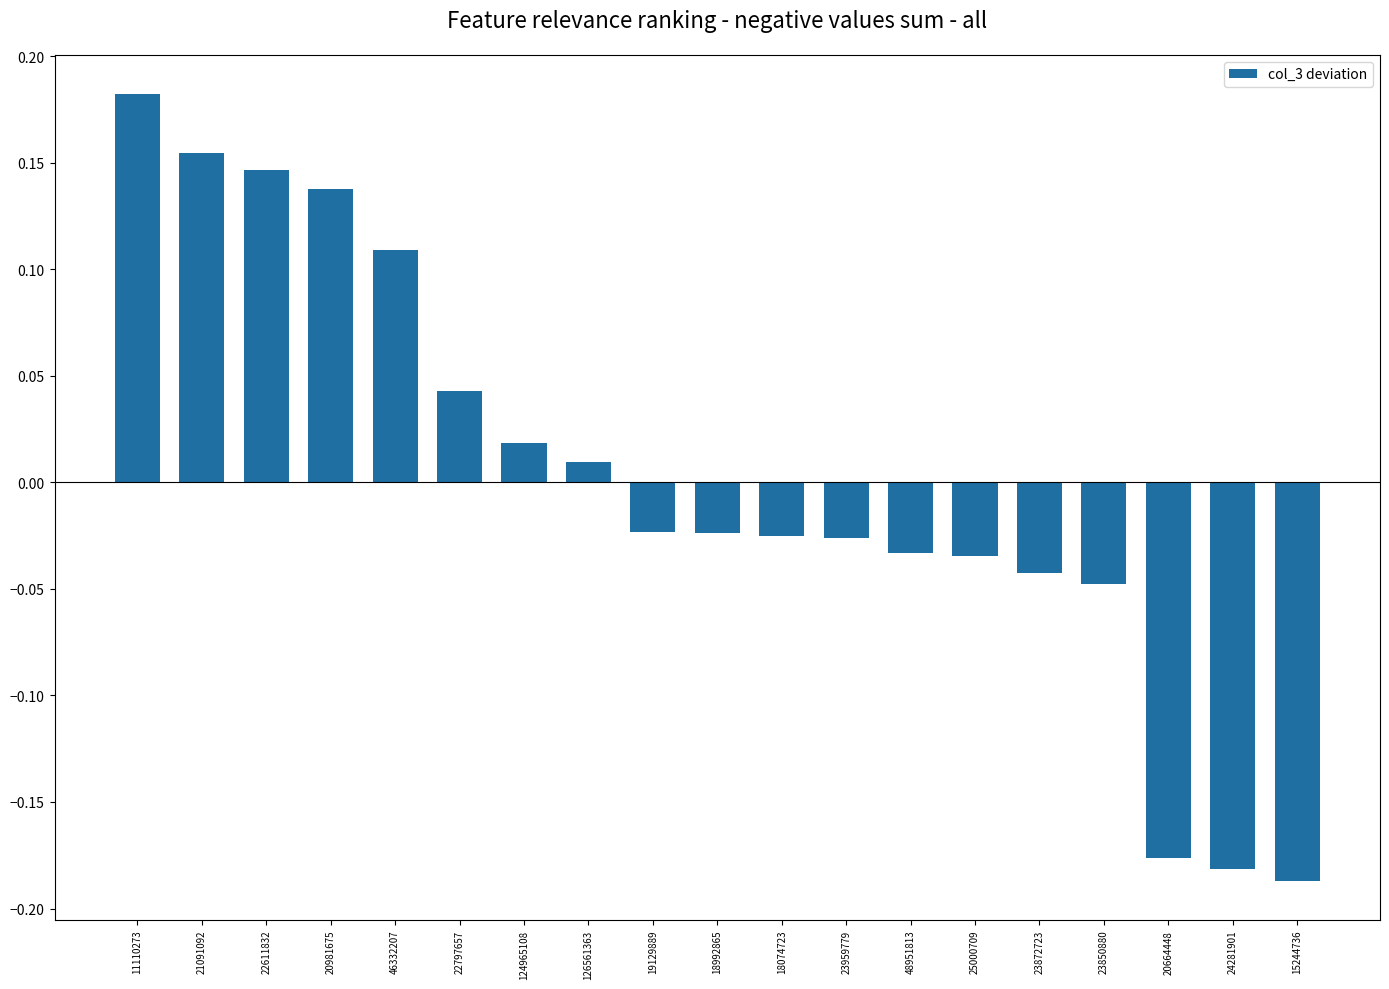

Which category has the highest value across all series?

11110273